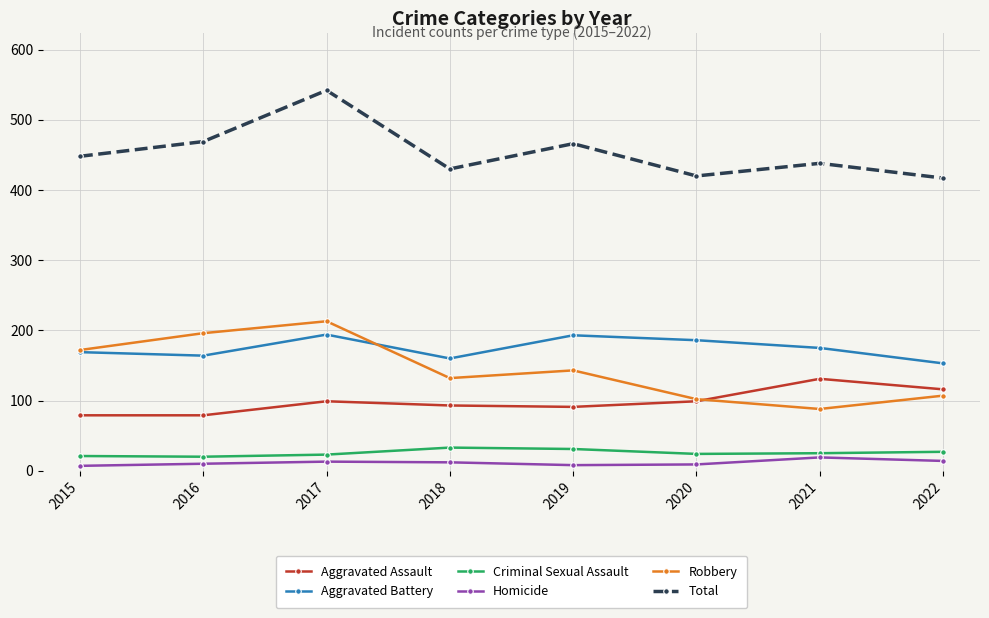

In Total, how many points are higher than both neighbors (excluding endpoints)?

3